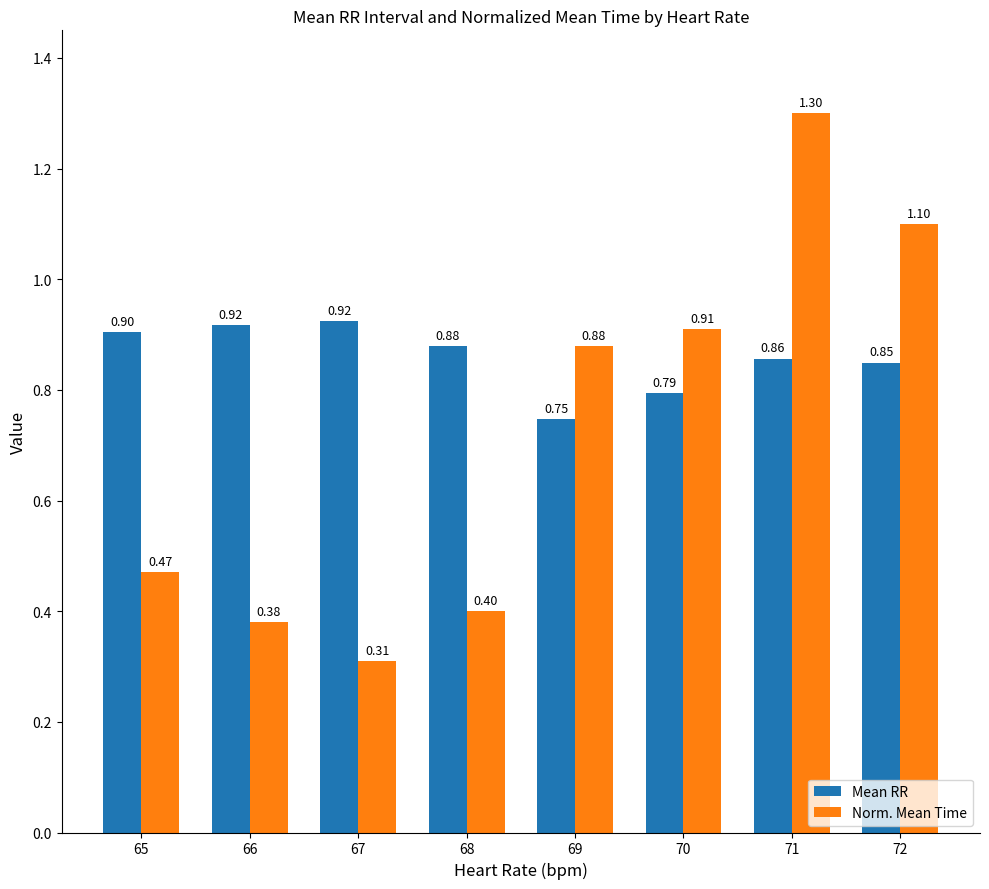

What is the difference between the maximum and minimum values in the Mean RR series?

0.2